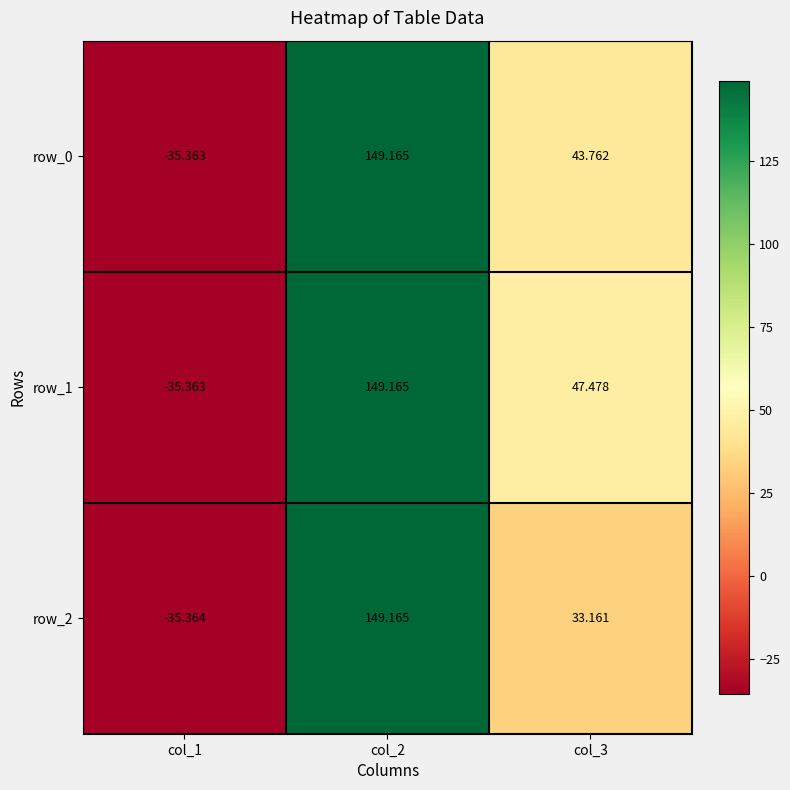

At how many categories does at least one series exceed 49?

1